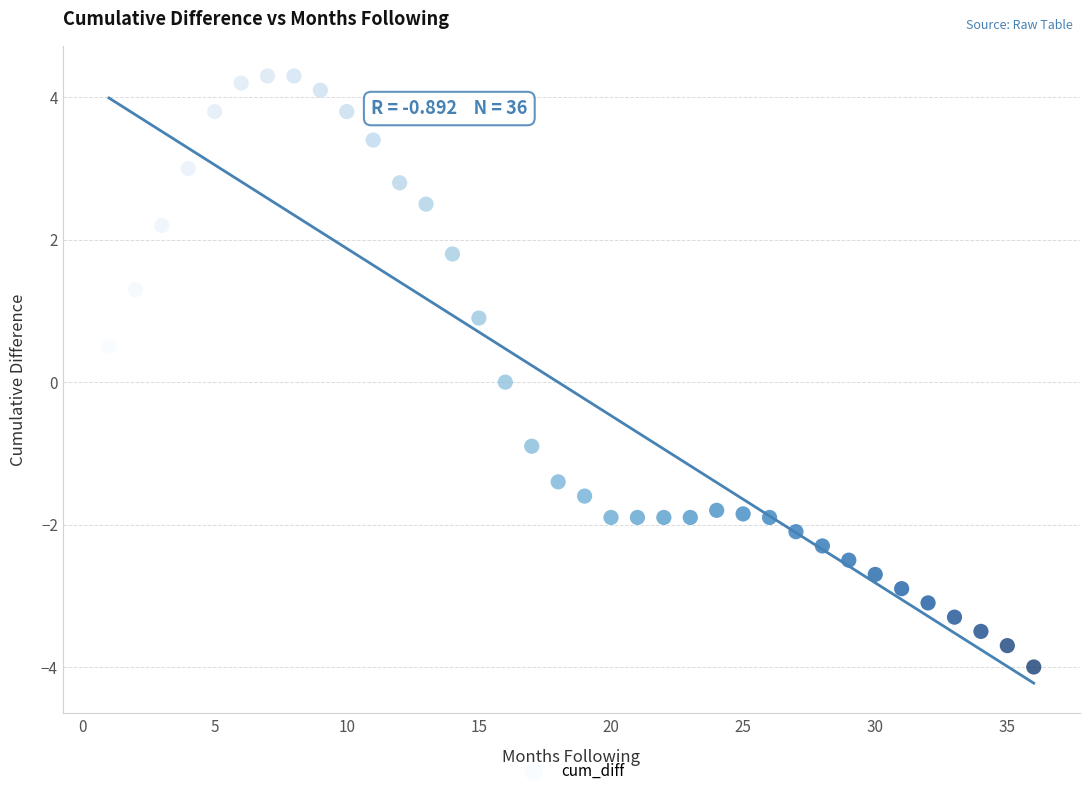

What is the range of Y values (max minus min)?

8.3